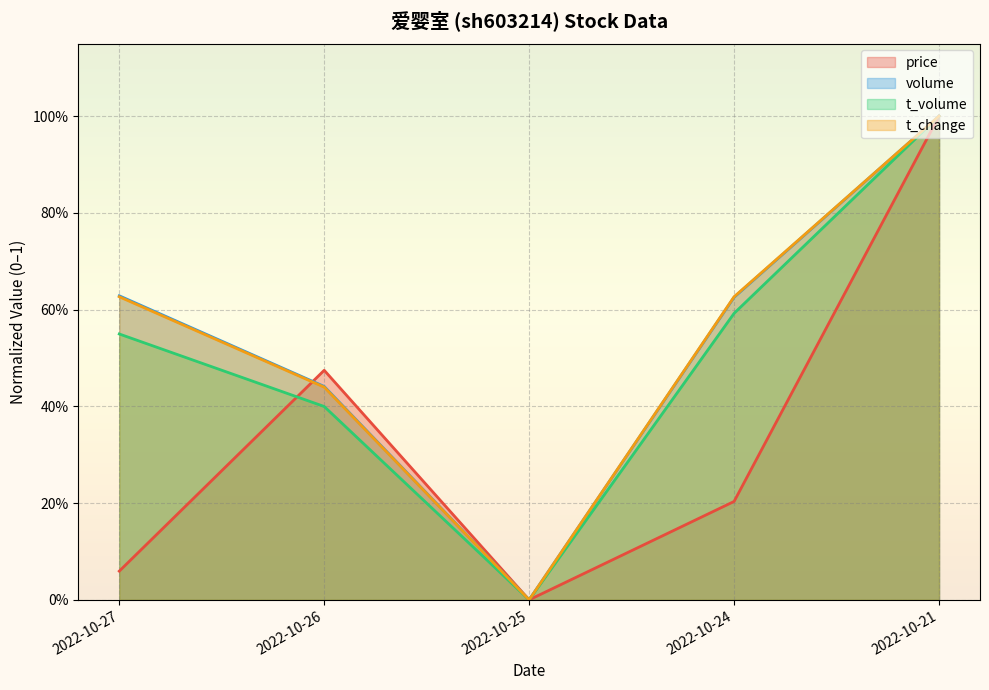

What is the average value of the price series?

0.3